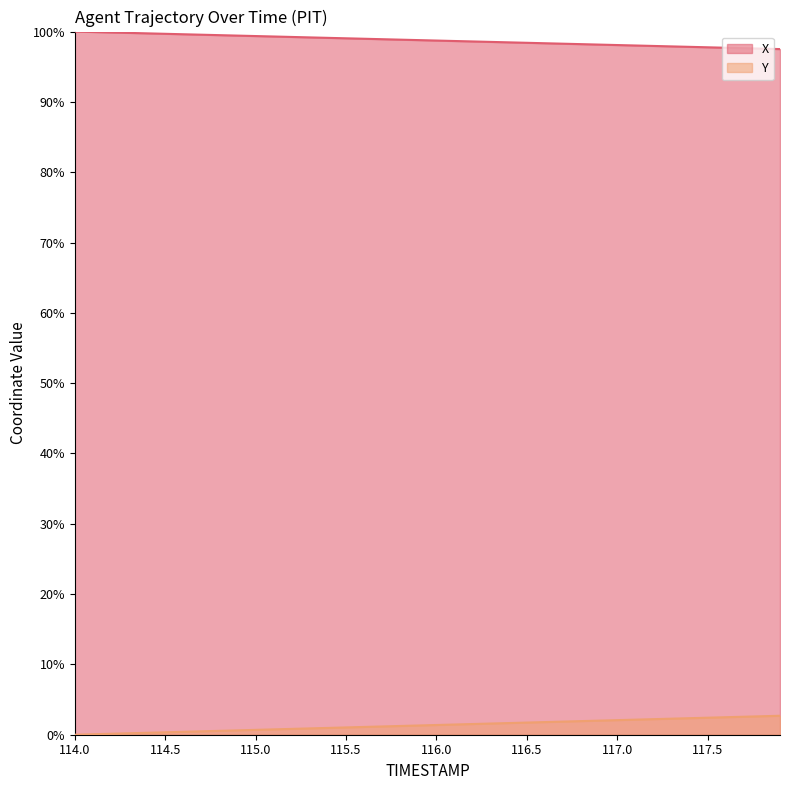

What are all the series names shown in the legend?

X, Y